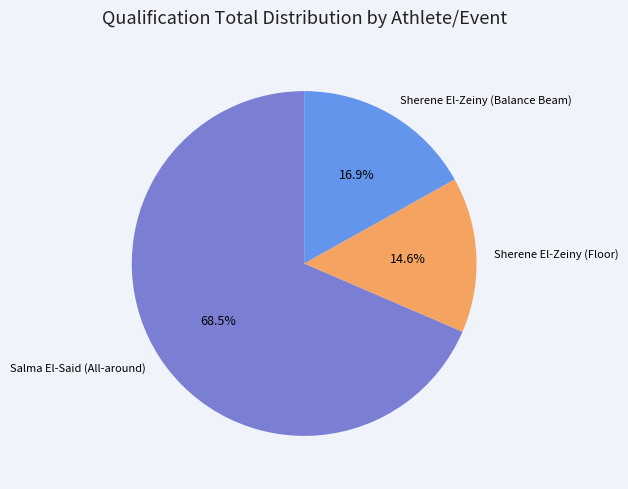

To the nearest percent, what percentage of the pie is Sherene El-Zeiny (Floor)?

15%